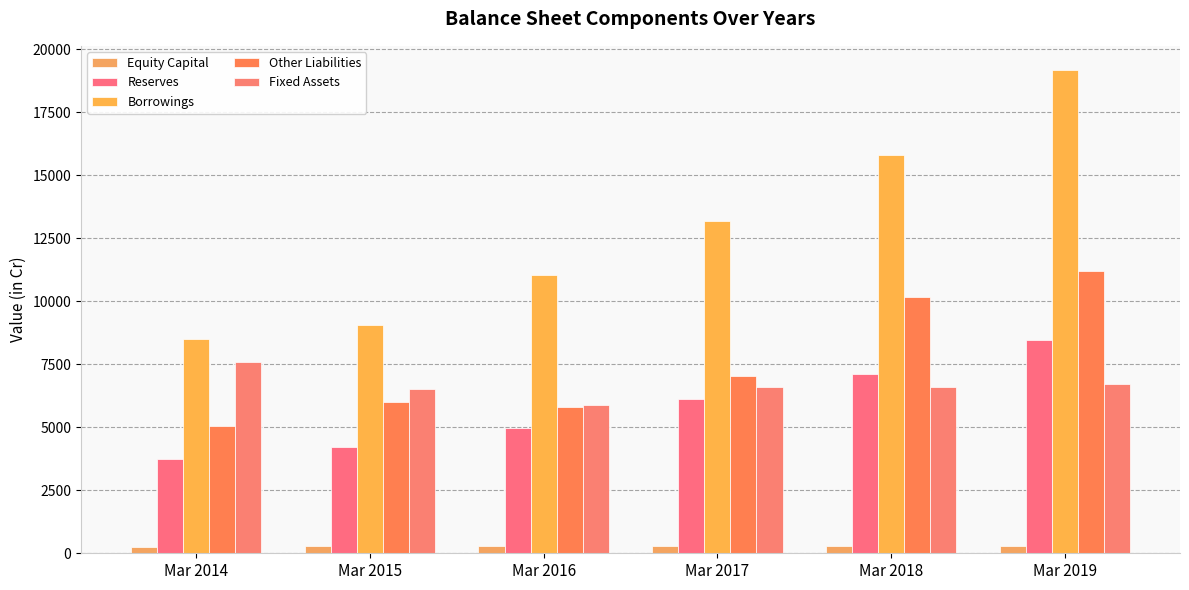

Between Mar 2017 and Mar 2015, which is larger?

Mar 2017